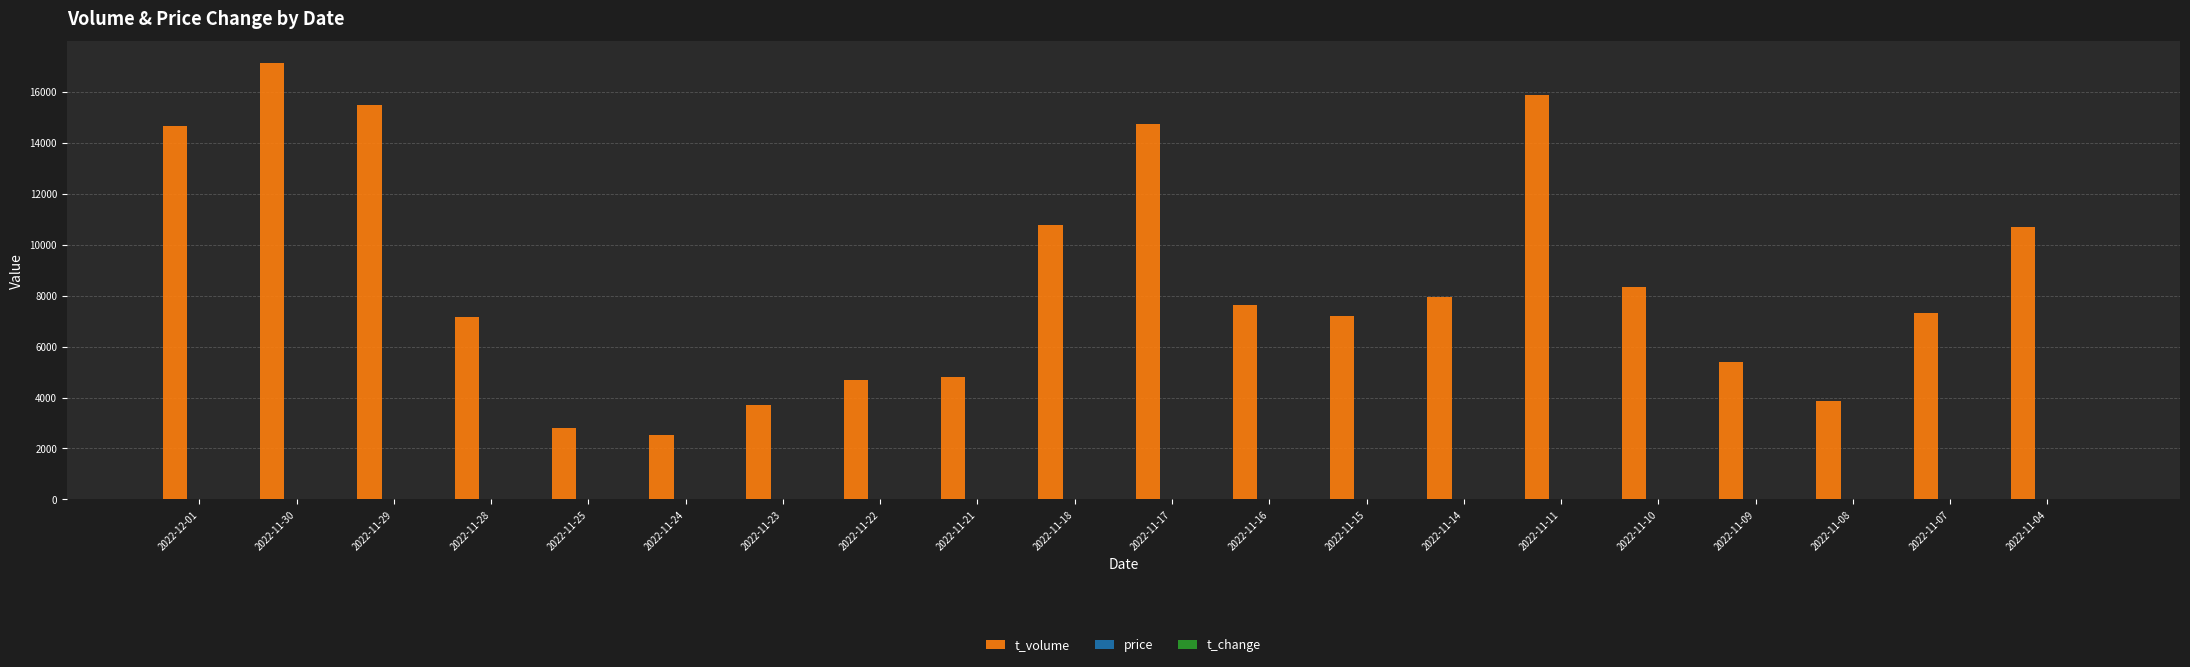

How many data points does each series have?

20